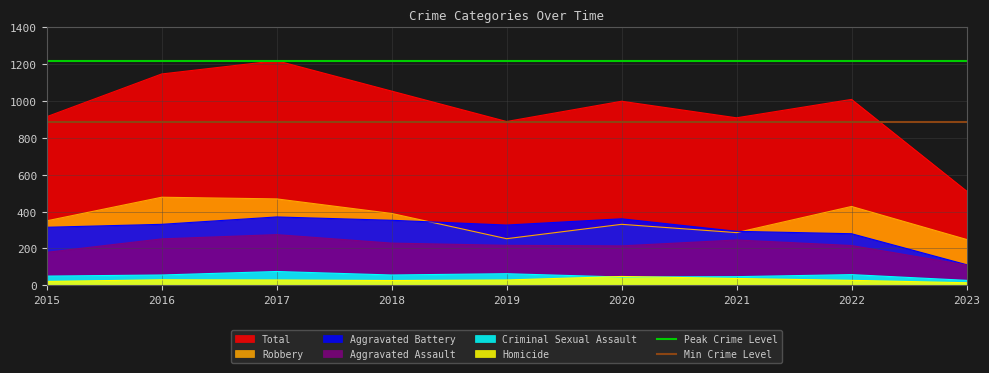

True or false: Robbery and Total intersect in this chart.

False